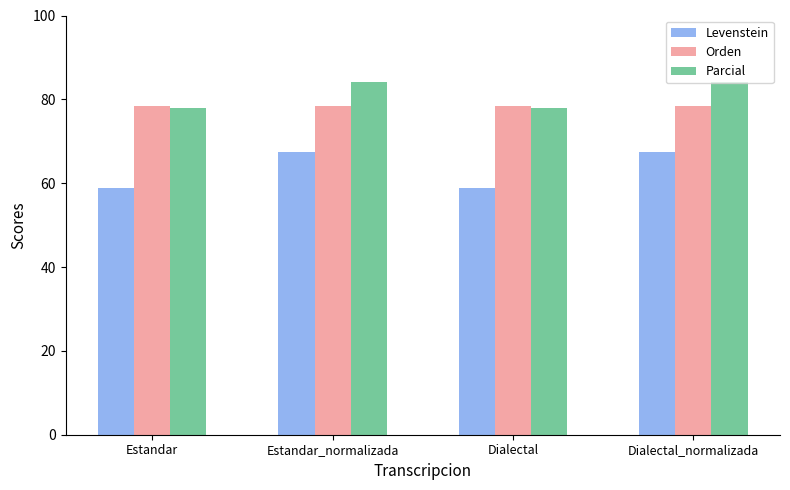

What is the label of the 4th bar from the left?

Dialectal_normalizada